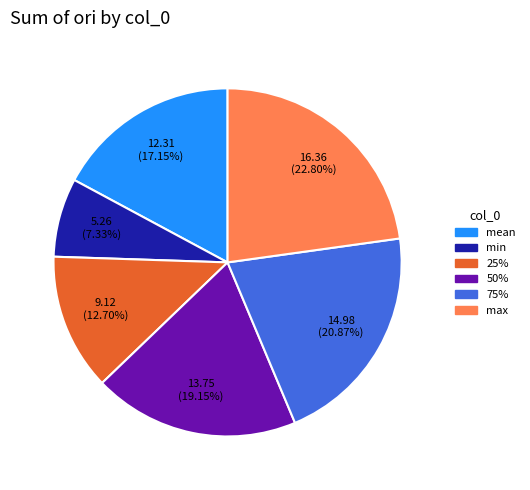

Does 50% account for over 50% of the chart?

No